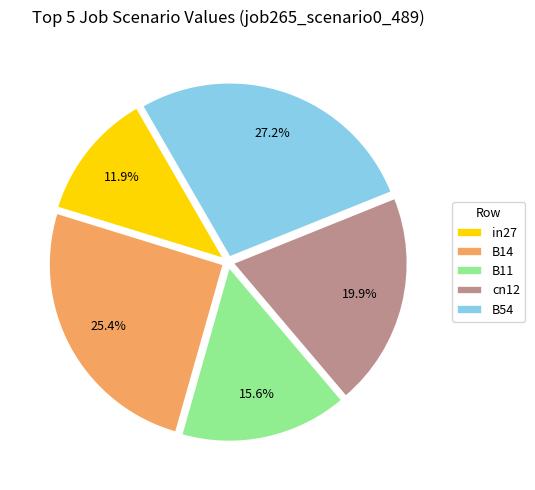

True or false: cn12 accounts for 32% of the total.

False